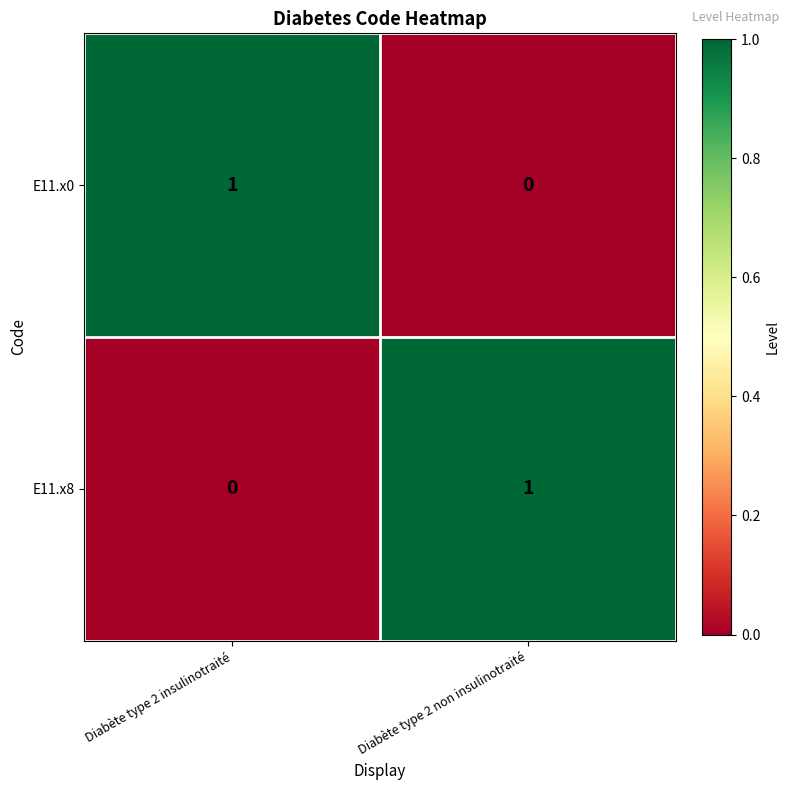

Reading left to right, list all the values displayed in this chart.

E11.x0: Diabète type 2 insulinotraité=1	Diabète type 2 non insulinotraité=0
E11.x8: Diabète type 2 insulinotraité=0	Diabète type 2 non insulinotraité=1